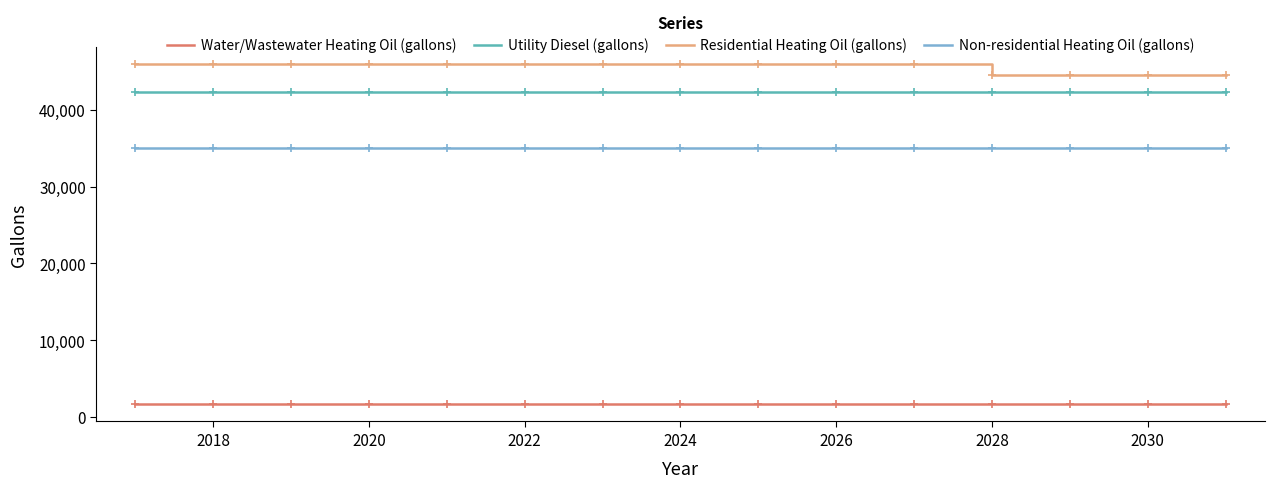

What is the difference between the maximum and second lowest values in the Residential Heating Oil (gallons) series?

1400.4